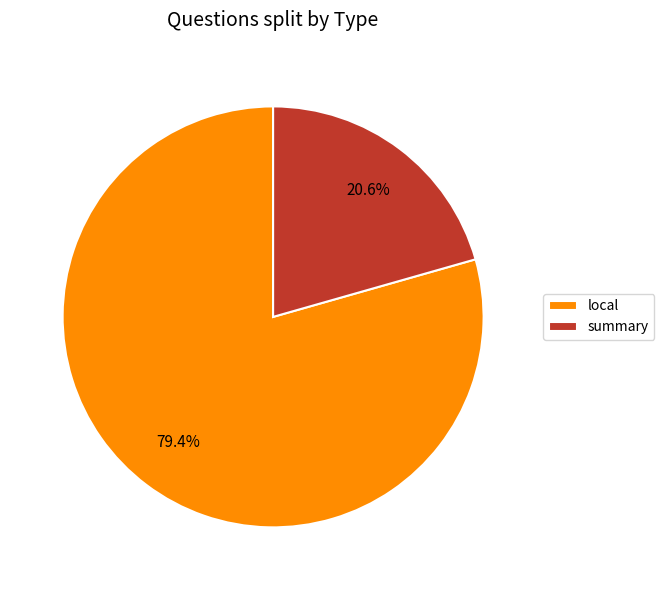

To the nearest percent, what is the average slice percentage?

50%